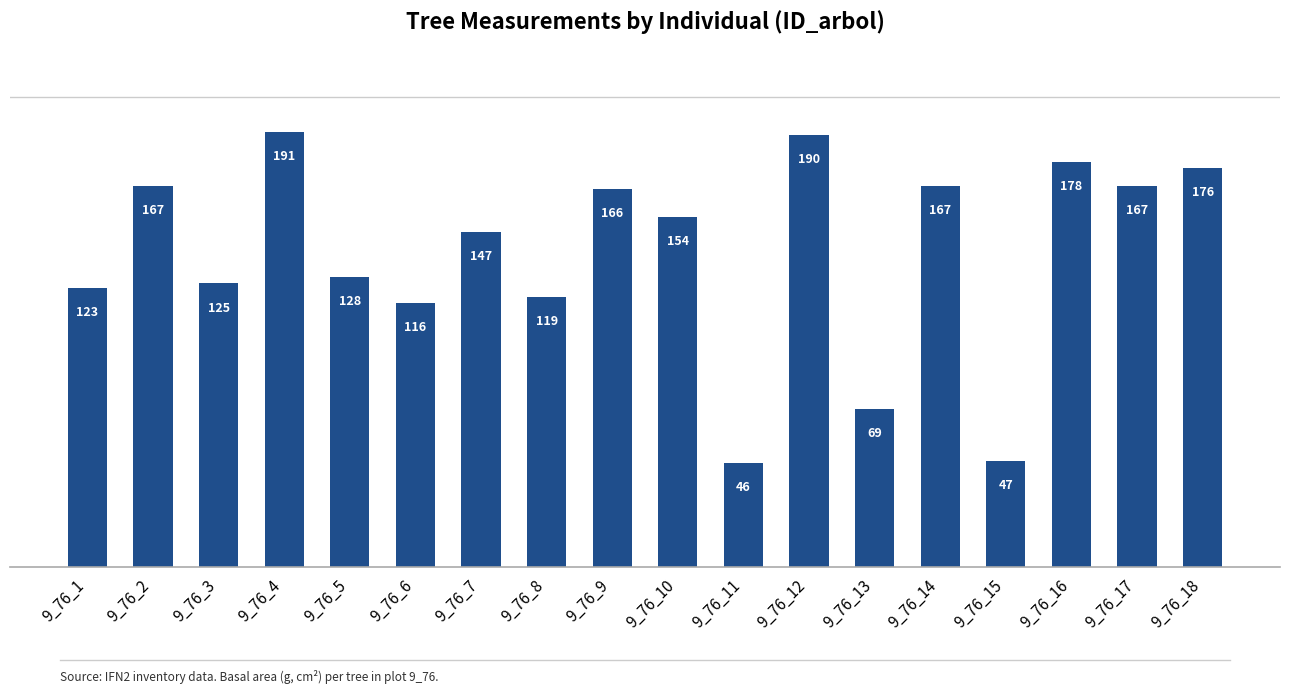

What is the sum of the values at 9_76_14 and 9_76_17?

334.8